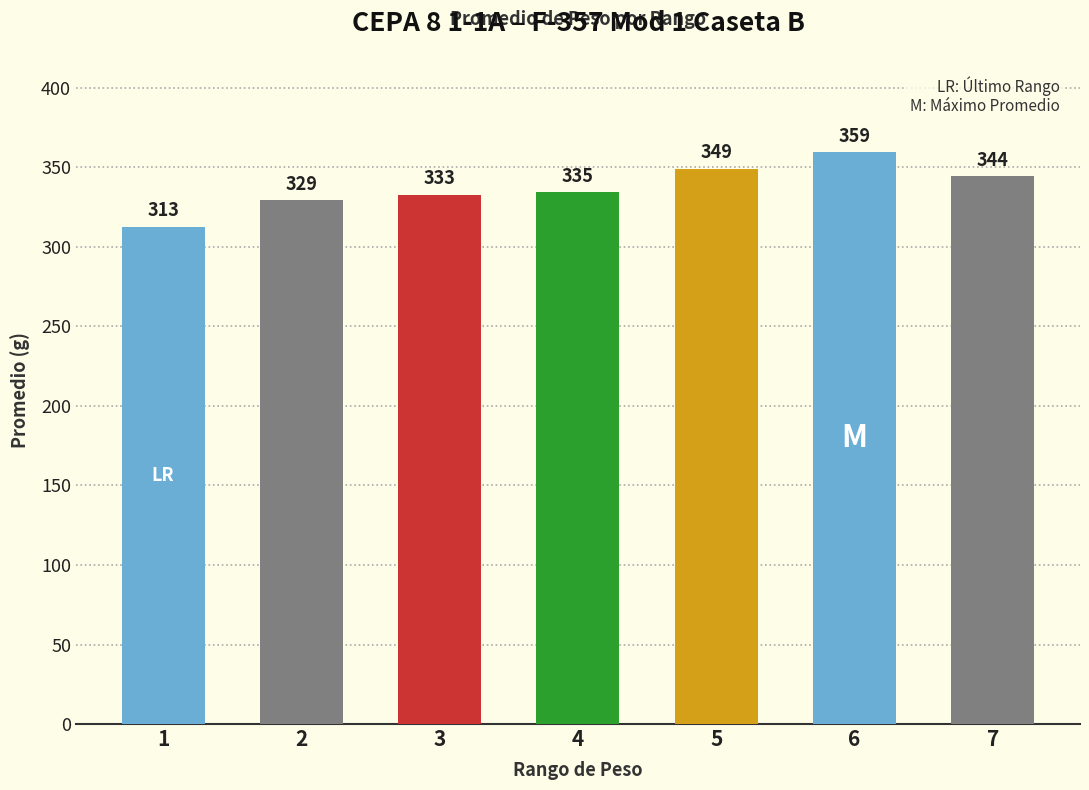

What is the value of the 7th bar from the left?

344.3